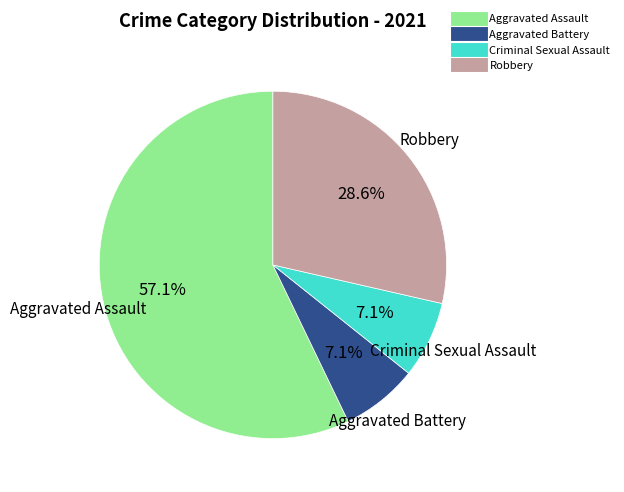

Is it true that Robbery is 29% of the pie?

True